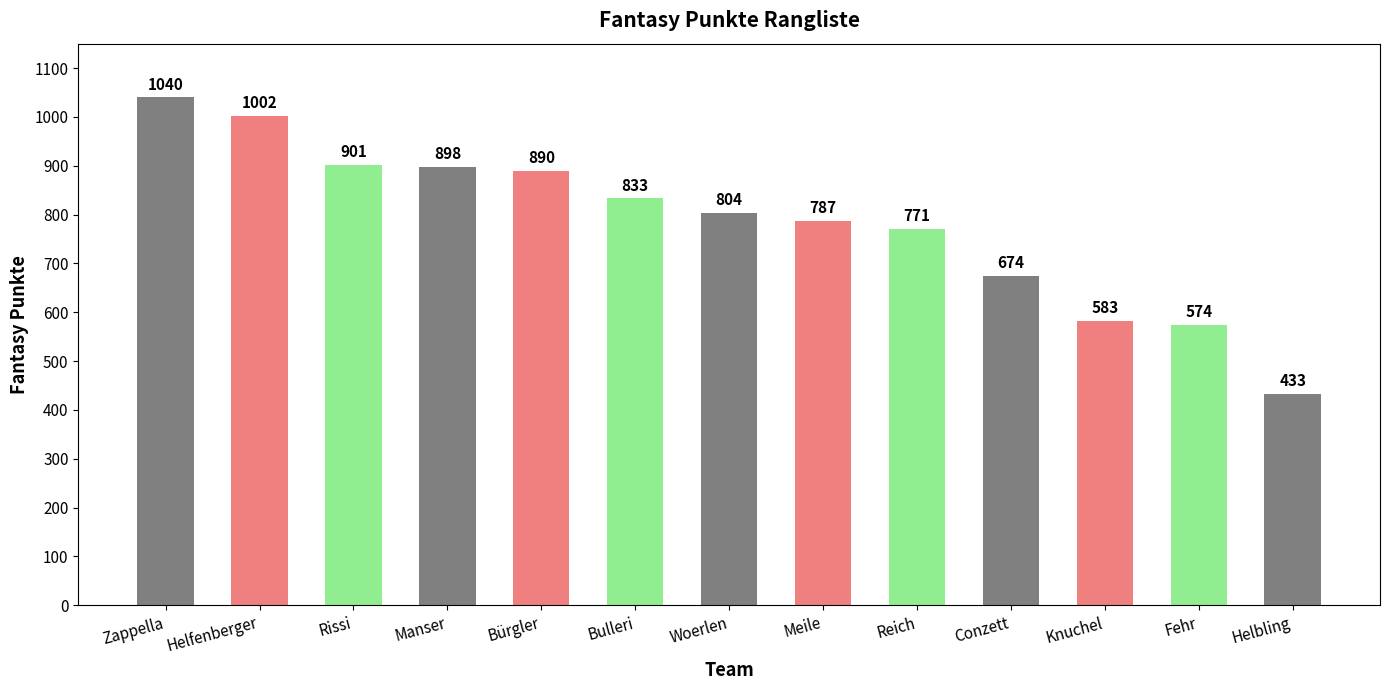

What is the label of the 8th bar from the left?

Meile